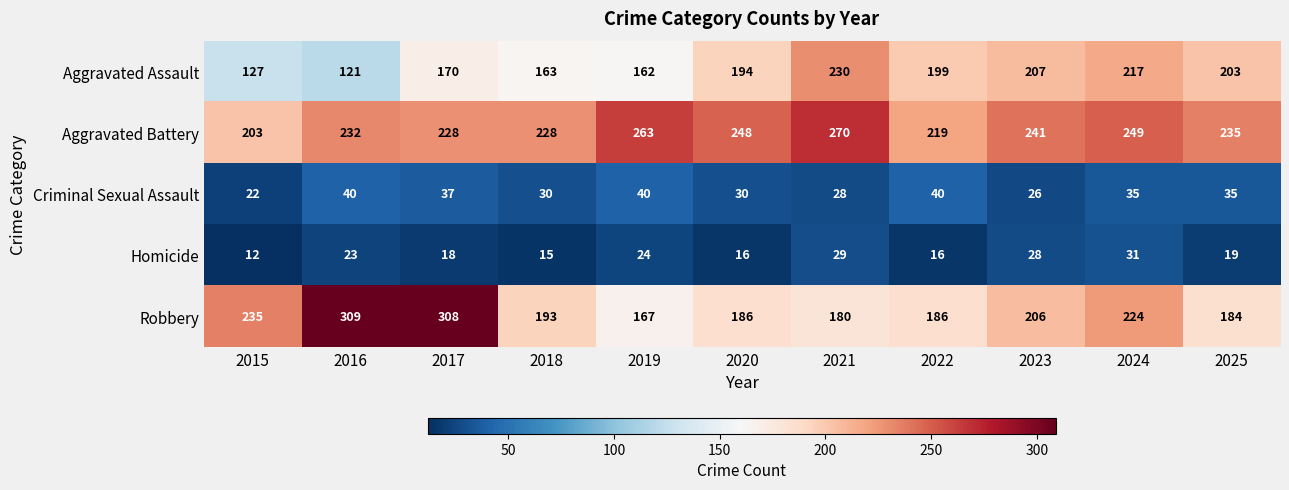

True or false: Robbery has a value of 180 at 2021.

True